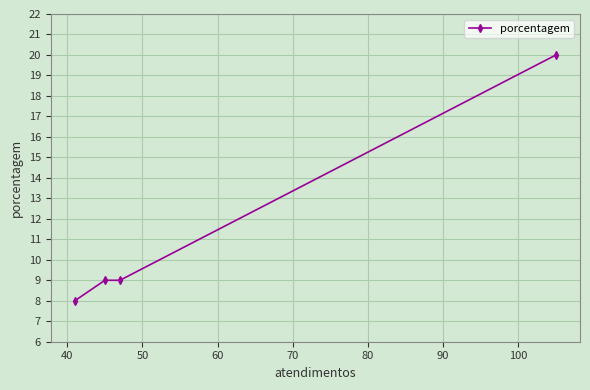

What is the minimum value shown in the chart?

8